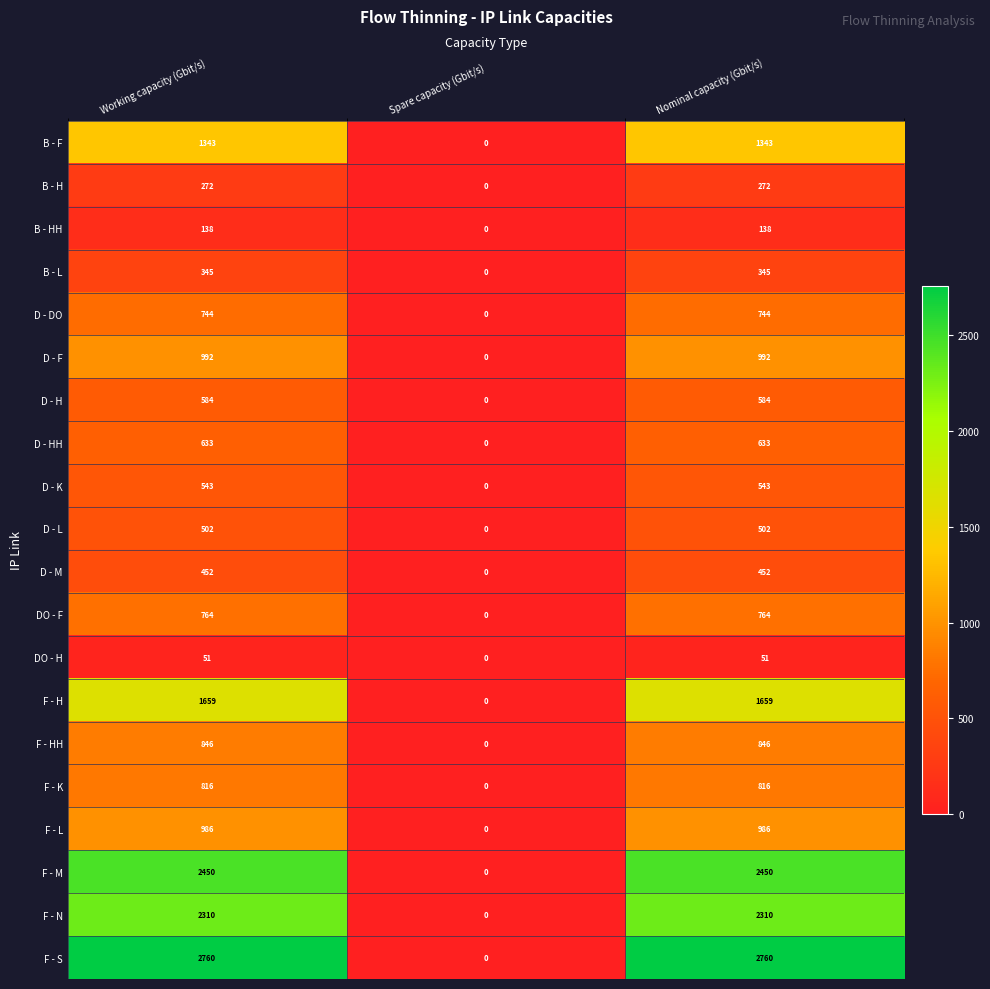

Is it true that DO - H equals 34 at Nominal capacity (Gbit/s)?

False